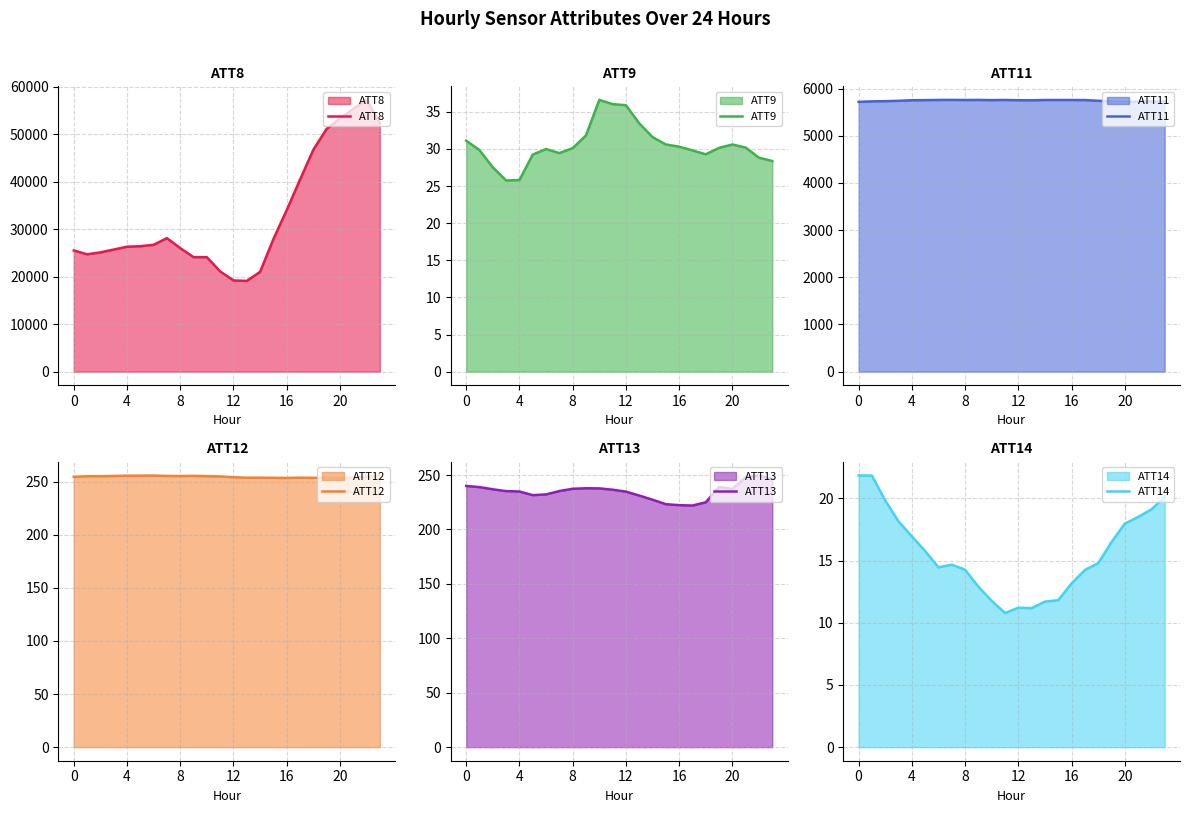

True or false: ATT8 and ATT13 intersect in this chart.

False